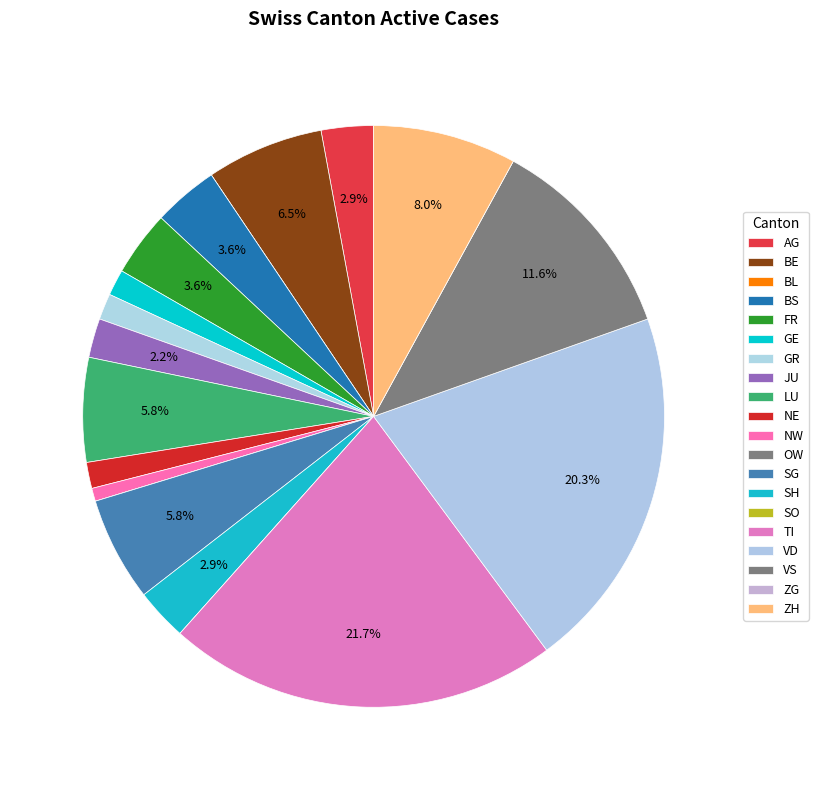

To the nearest percent, what is the difference between the VD and OW slice percentages?

20%